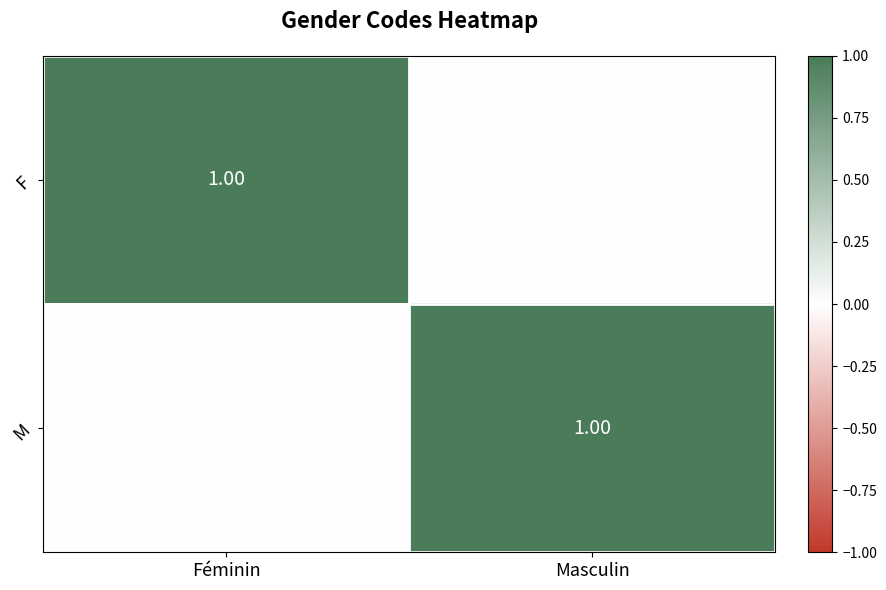

At which label does M reach its minimum?

Féminin